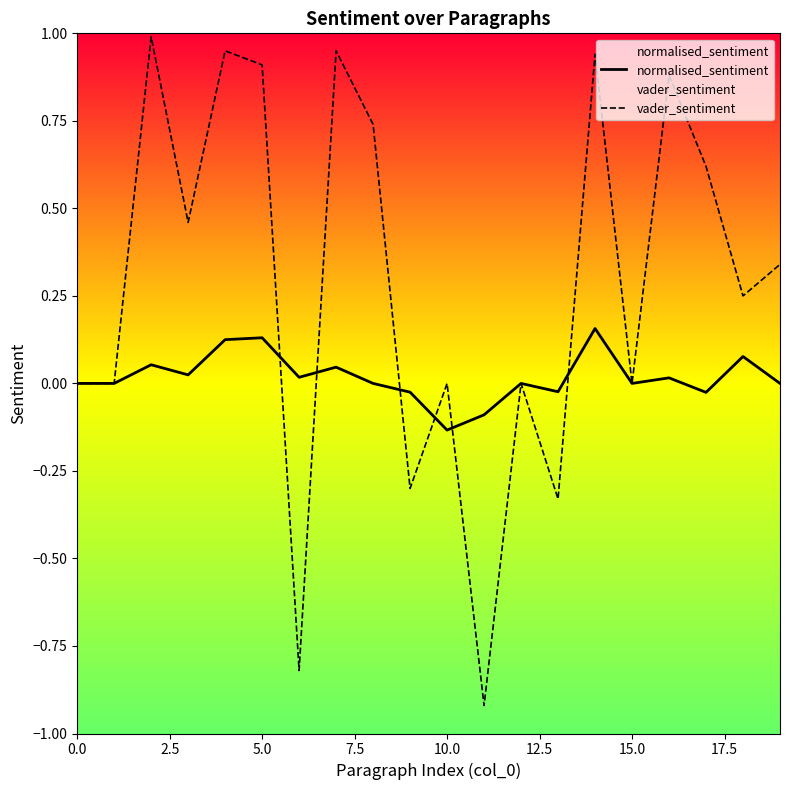

Which series has the widest spread of values?

vader_sentiment